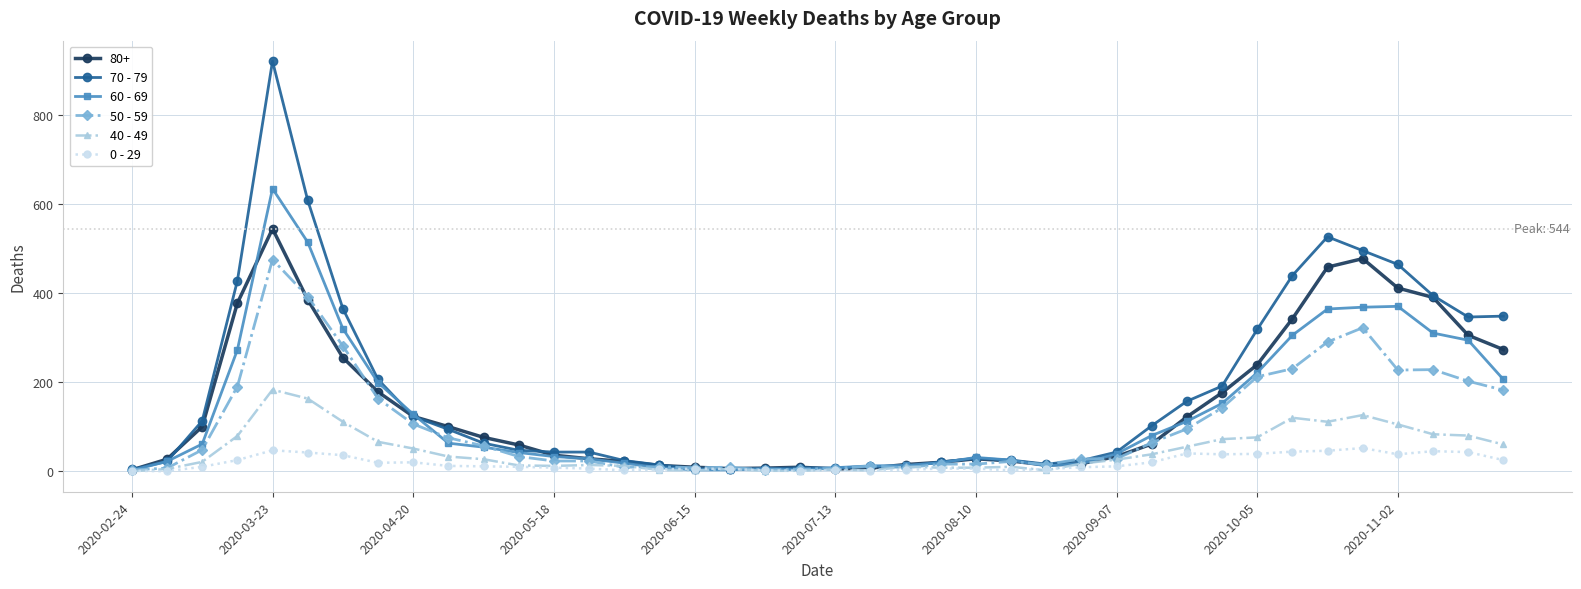

Which series has the largest range (max minus min)?

70 - 79